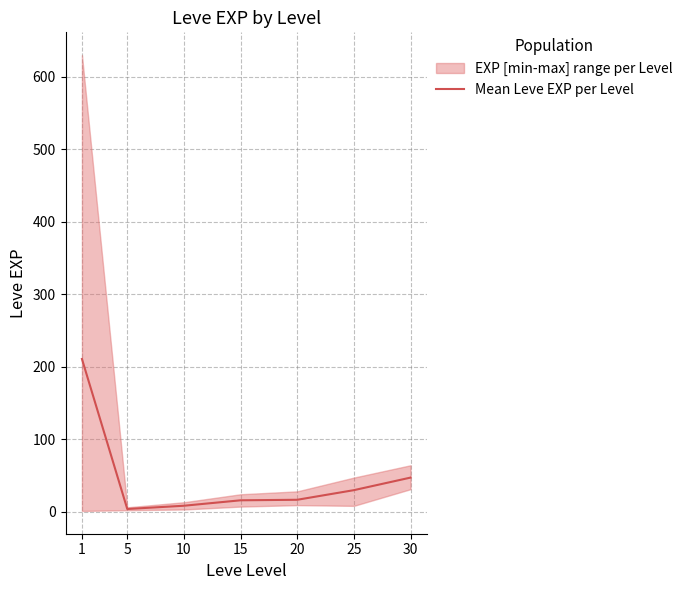

Reading left to right, list all the values displayed in this chart.

1=210.7	5=3.7	10=8.2	15=15.7	20=16.4	25=29.7	30=47.0